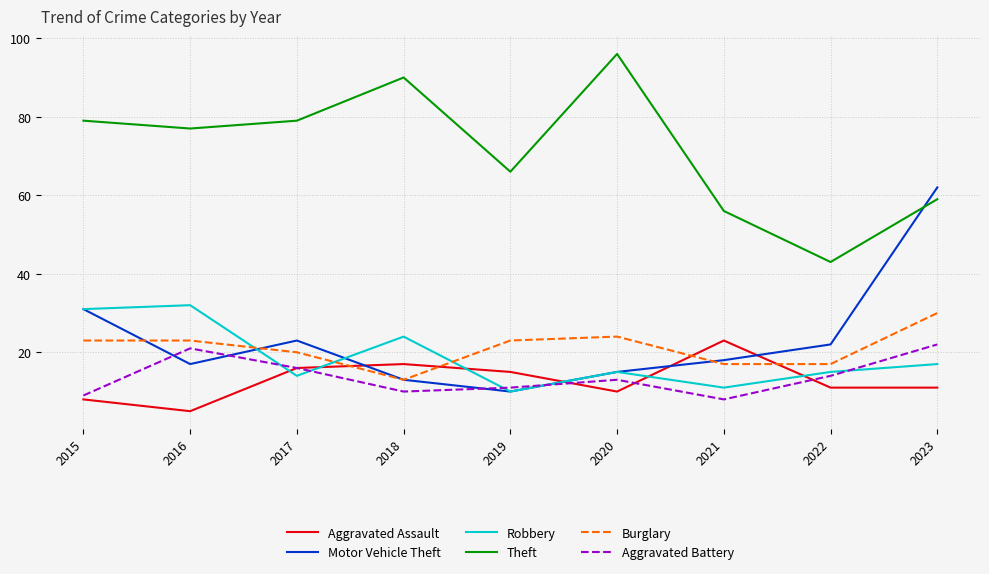

At which category does Theft reach its first local valley?

2016